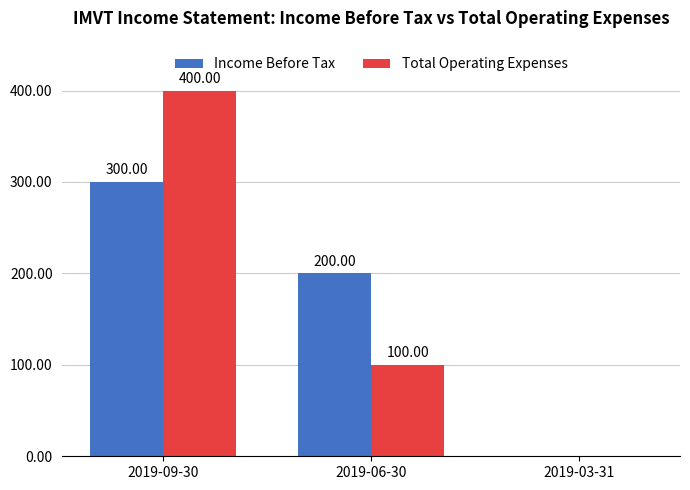

Is it true that Total Operating Expenses equals 400 at 2019-09-30?

True